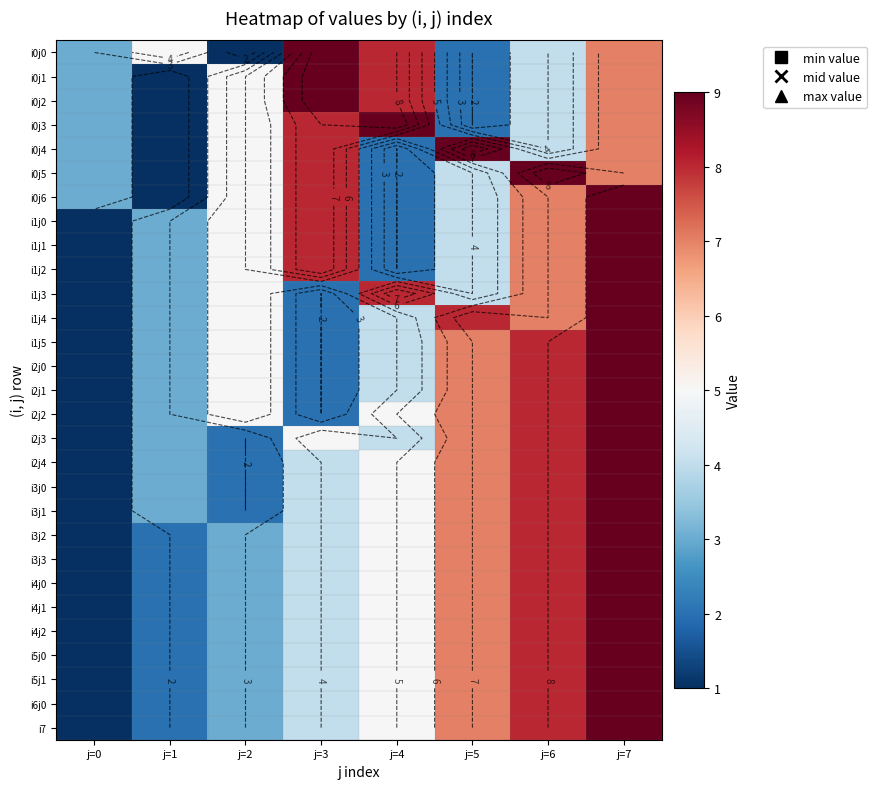

Where is i1j0 nearest to the value 5?

j=2